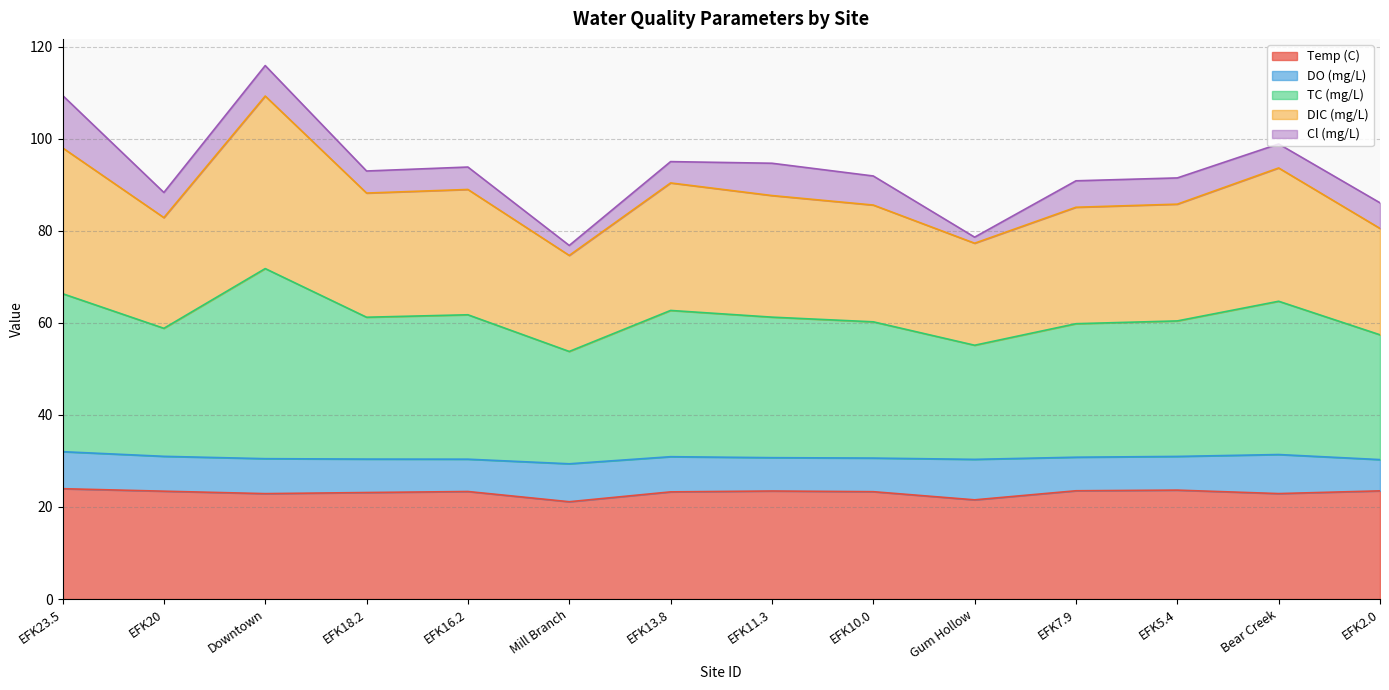

What is the lowest value of the Temp (C) series?

21.1